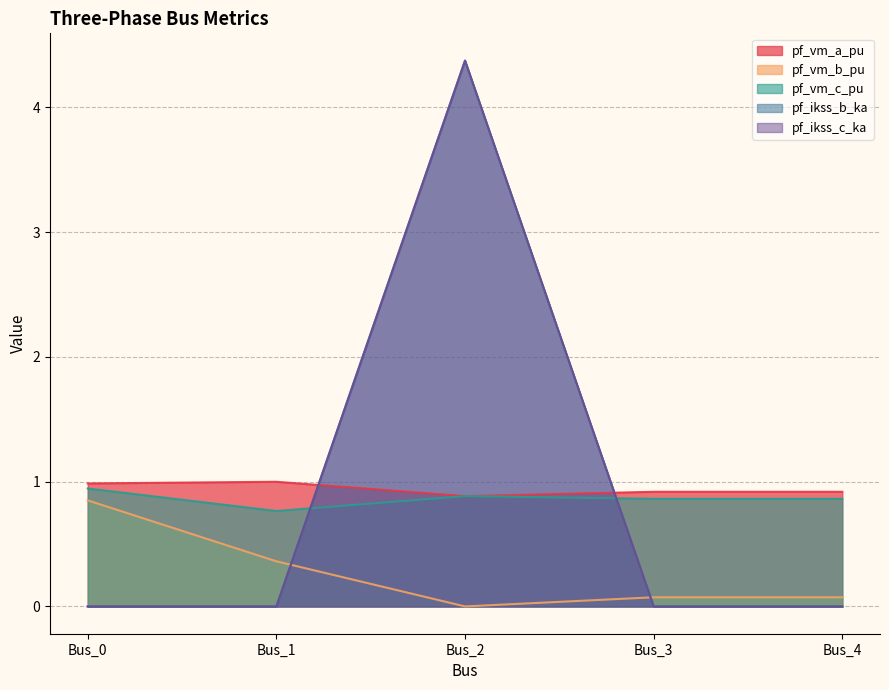

At which category does pf_vm_a_pu reach its first local peak?

Bus_1